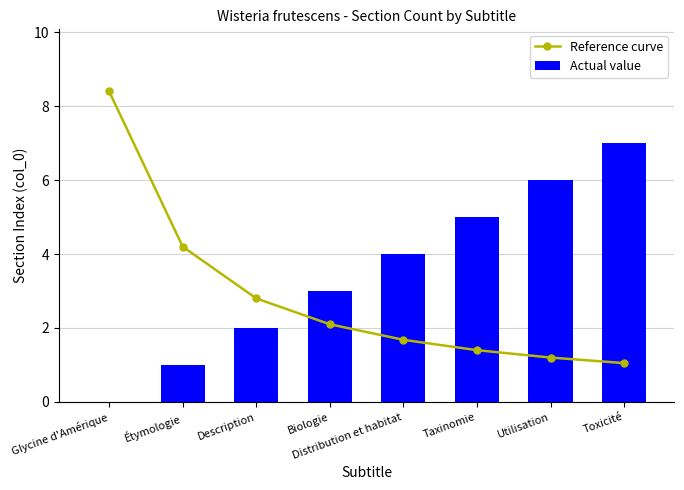

The Reference curve series shows 7.3 at Étymologie. True or false?

False